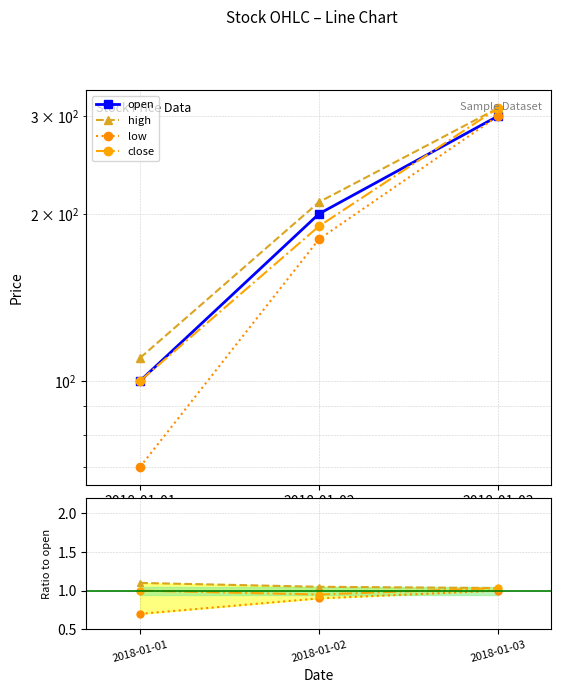

What are all the series names shown in the legend?

open, high, low, close